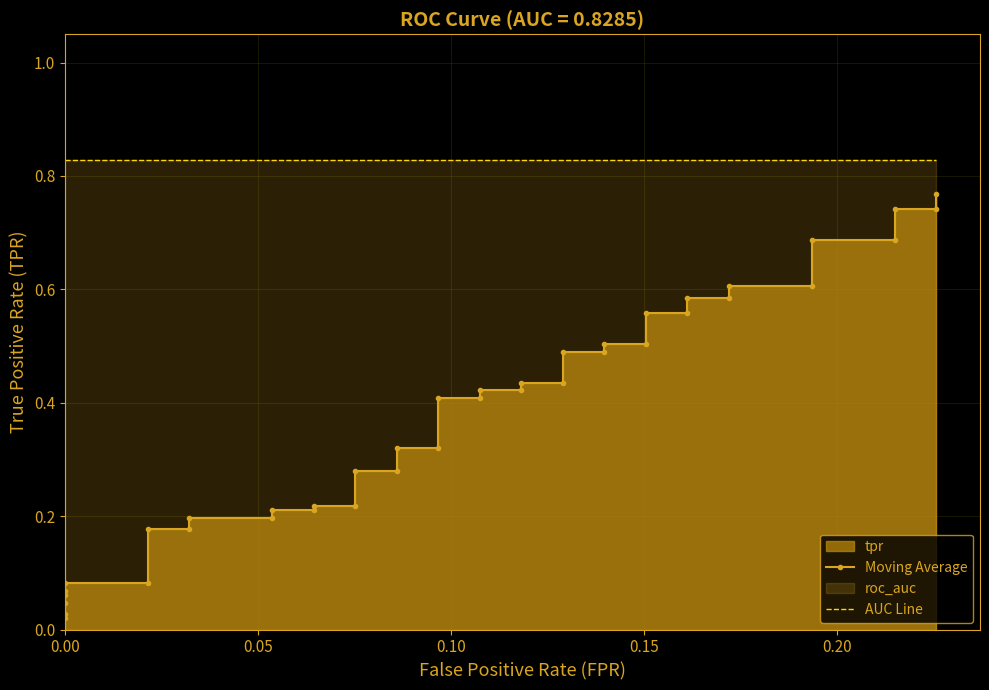

Reading left to right, list all the values displayed in this chart.

Moving Average: 0.0	0.0	0.0	0.1	0.1	0.1	0.1	0.2	0.2	0.2	0.2	0.2	0.2	0.2	0.2	0.3	0.3	0.3	0.3	0.4	0.4	0.4	0.4	0.4	0.4	0.5	0.5	0.5	0.5	0.6	0.6	0.6	0.6	0.6	0.6	0.7	0.7	0.7	0.7	0.8
AUC Line: 0.8	0.8	0.8	0.8	0.8	0.8	0.8	0.8	0.8	0.8	0.8	0.8	0.8	0.8	0.8	0.8	0.8	0.8	0.8	0.8	0.8	0.8	0.8	0.8	0.8	0.8	0.8	0.8	0.8	0.8	0.8	0.8	0.8	0.8	0.8	0.8	0.8	0.8	0.8	0.8